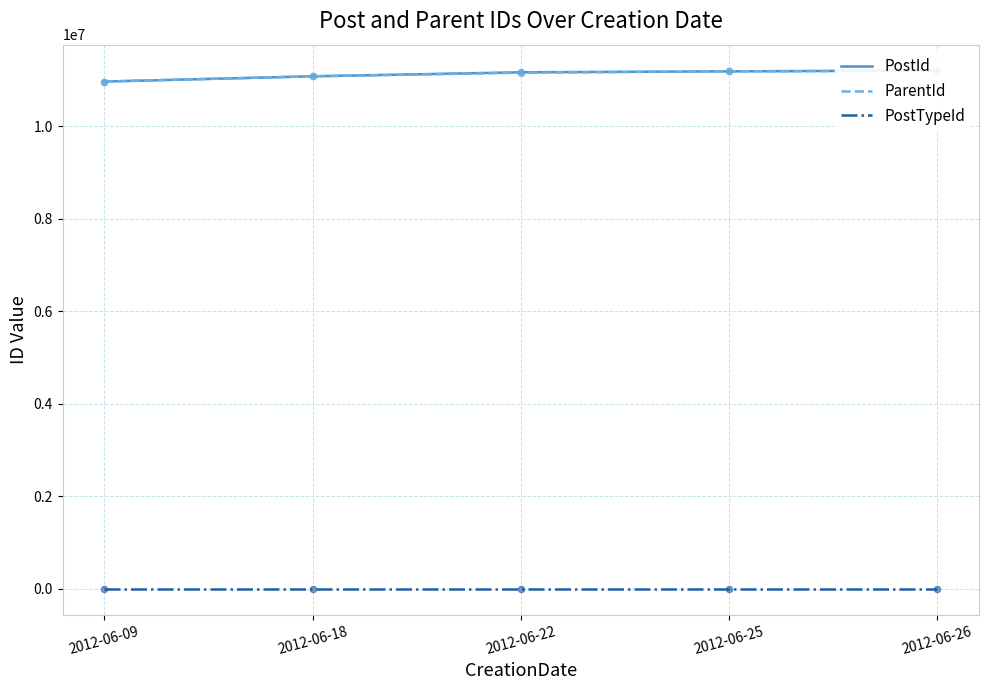

At which category is the sum across all series the highest?

2012-06-26